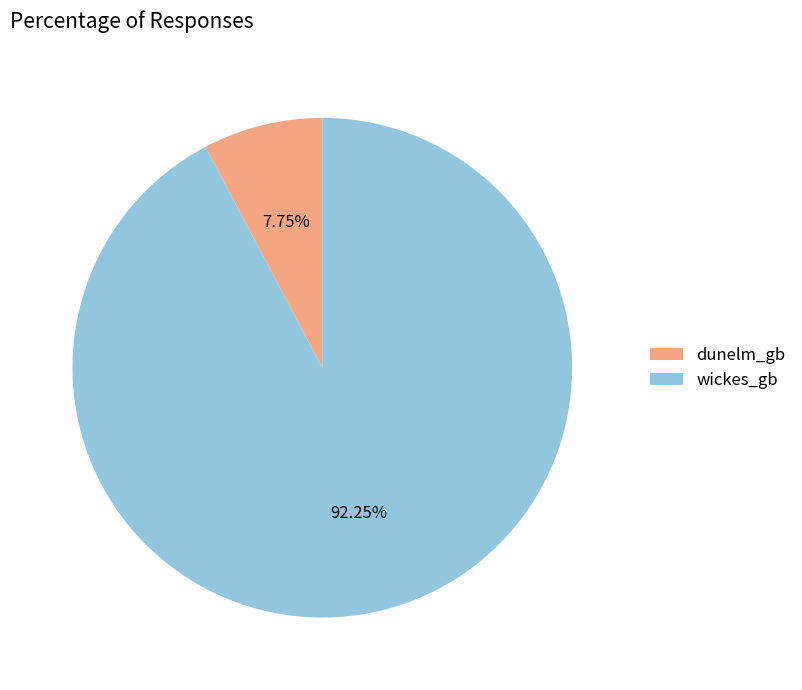

To the nearest percent, what percentage of the pie is wickes_gb?

92%